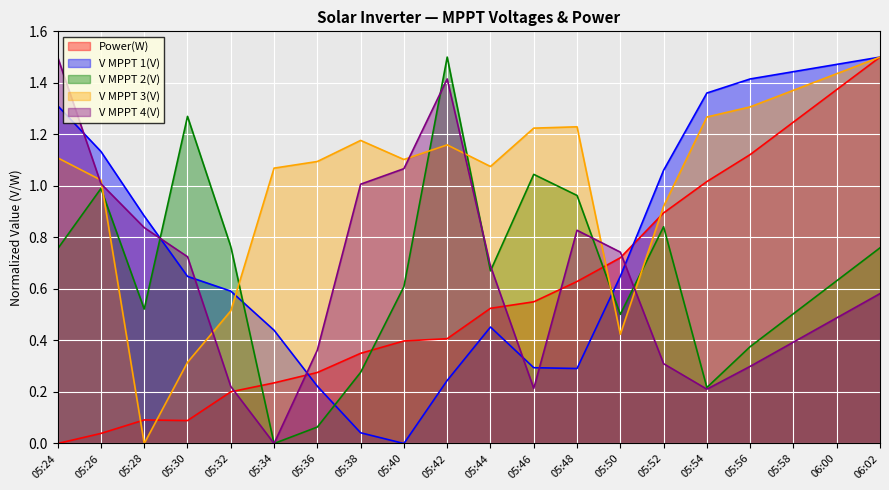

Which series ends up on top after the final intersection of V MPPT 1(V) and V MPPT 3(V)?

V MPPT 1(V)